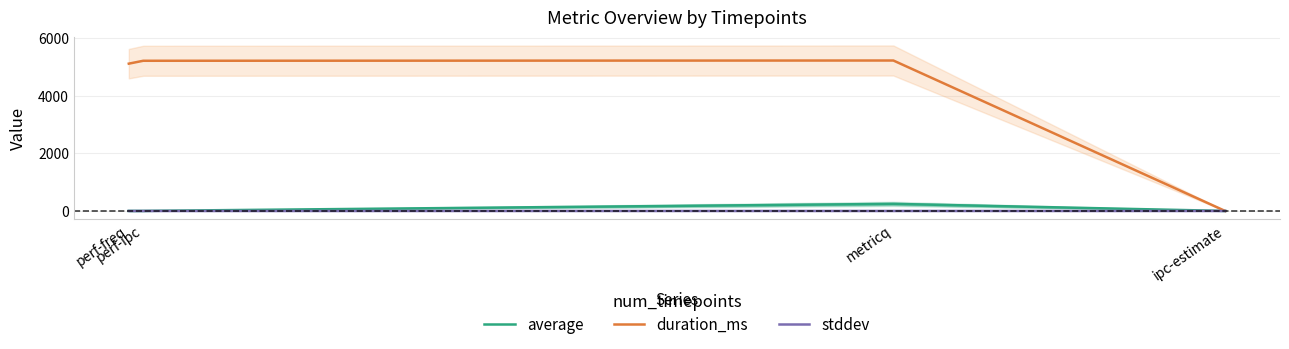

At how many categories does at least one series exceed 1749?

3